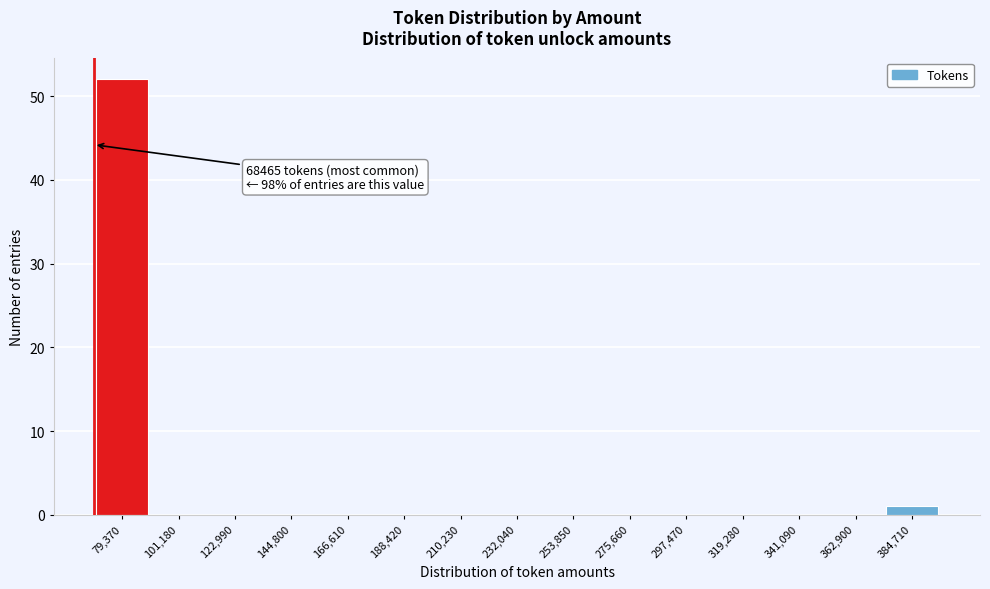

Over which range of the x-axis is the bar tallest?

70000 to 90000